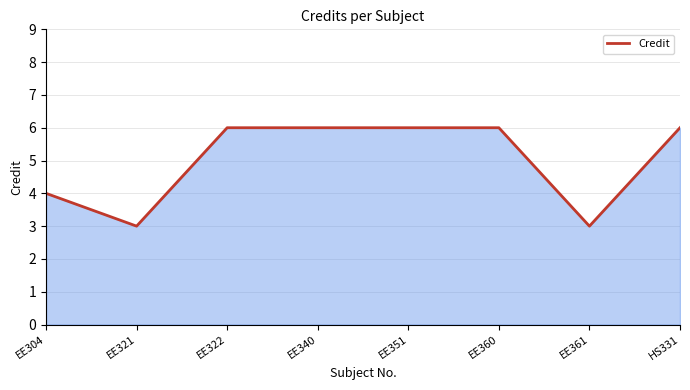

Reading right to left, transcribe all the data shown in this chart.

6	3	6	6	6	6	3	4